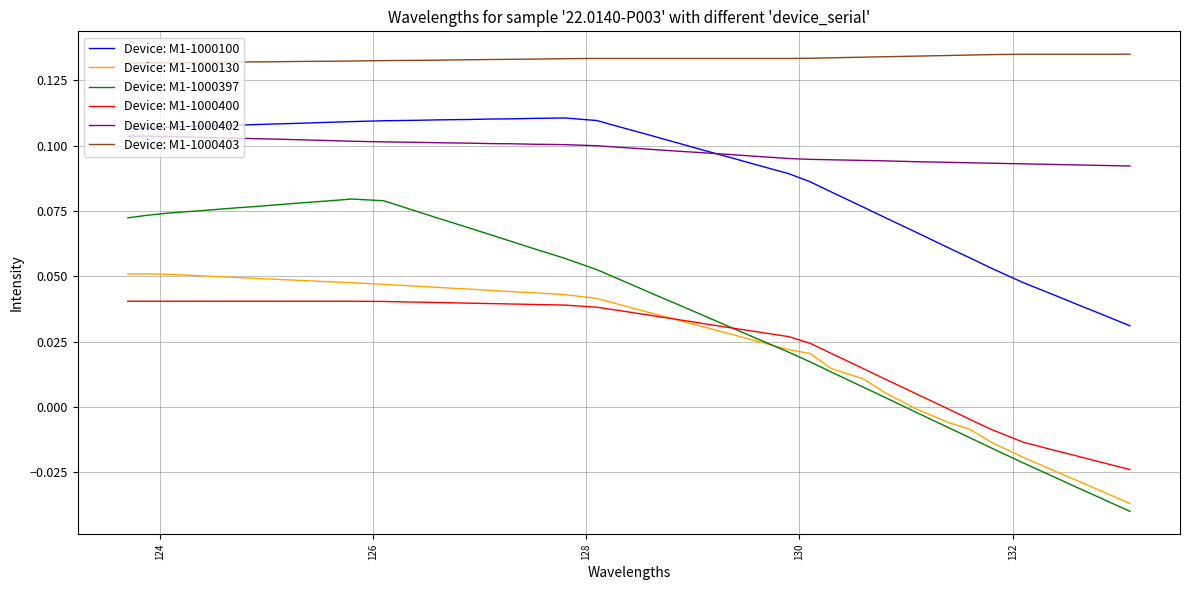

True or false: Device: M1-1000402 and Device: M1-1000400 intersect in this chart.

False